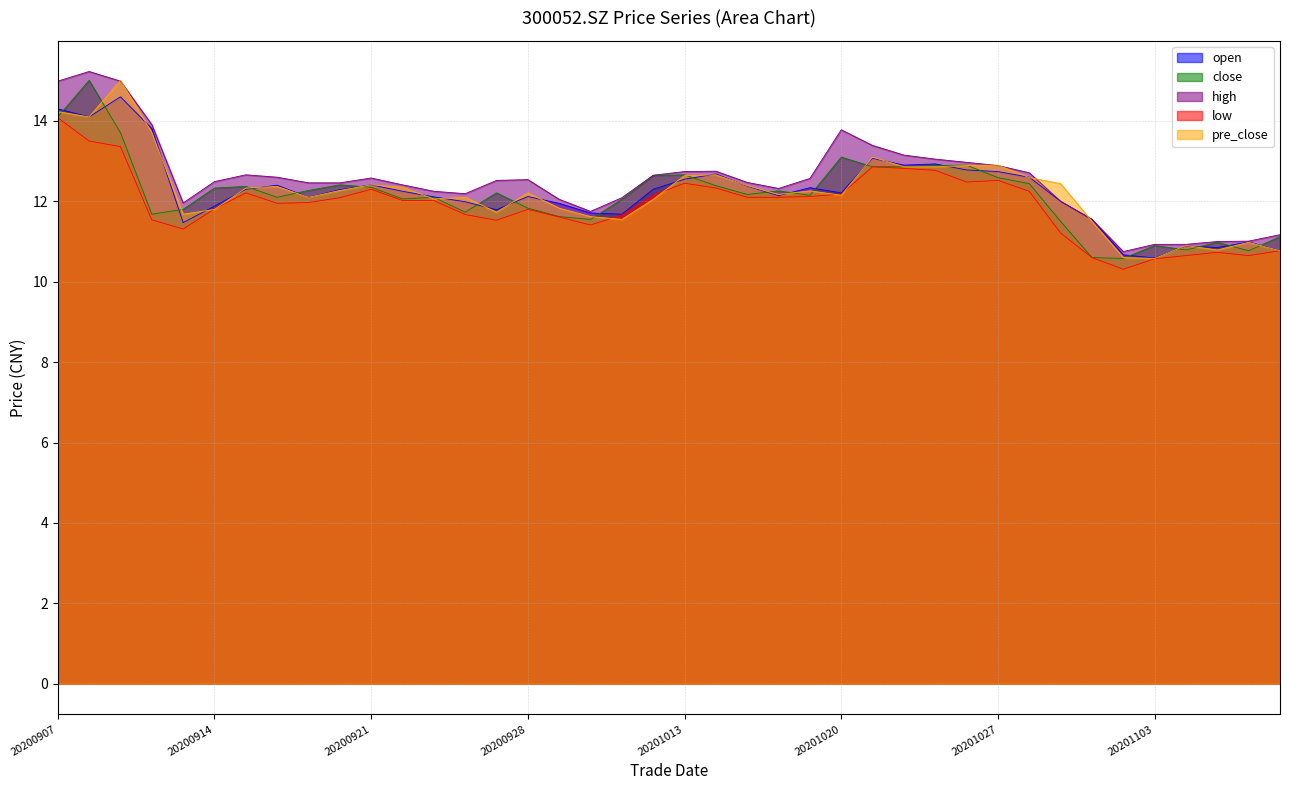

Rank the categories by high value from lowest to highest.

20201102, 20201103, 20201104, 20201105, 20201106, 20201109, 20201030, 20200930, 20200911, 20201029, 20200929, 20201009, 20200924, 20200923, 20201016, 20200922, 20200917, 20200918, 20201015, 20200914, 20200925, 20200928, 20201019, 20200921, 20200916, 20201012, 20200915, 20201028, 20201013, 20201014, 20201027, 20201026, 20201023, 20201022, 20201021, 20201020, 20200910, 20200907, 20200909, 20200908